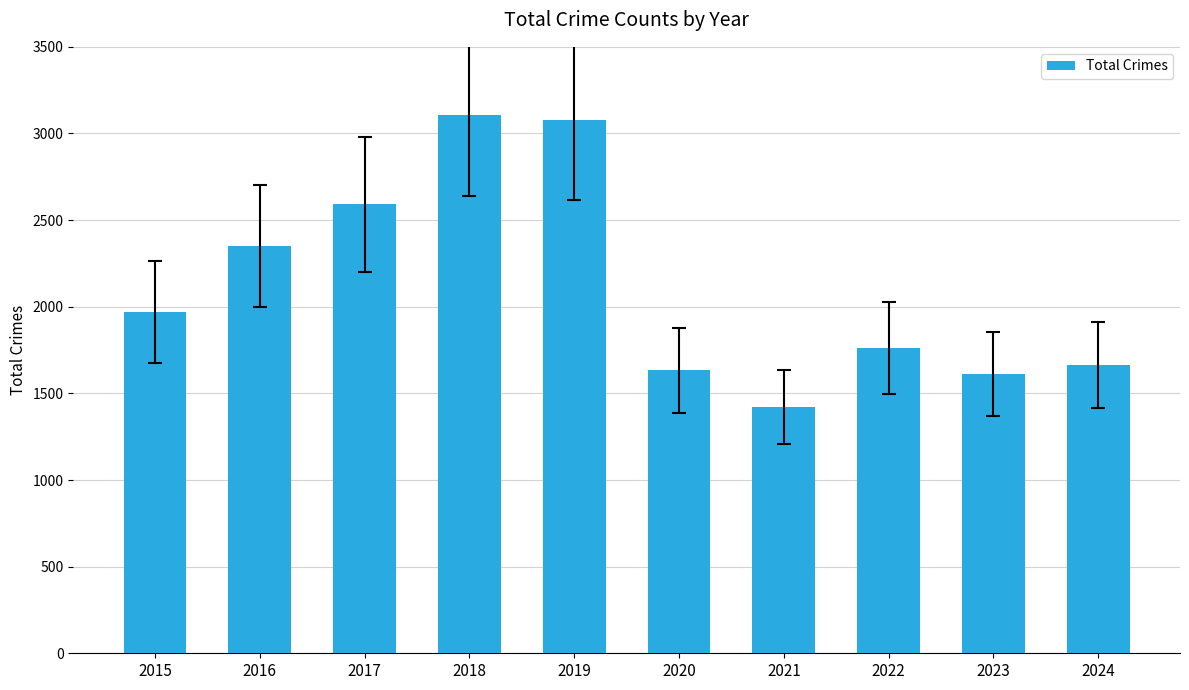

How many bars are there in total?

10